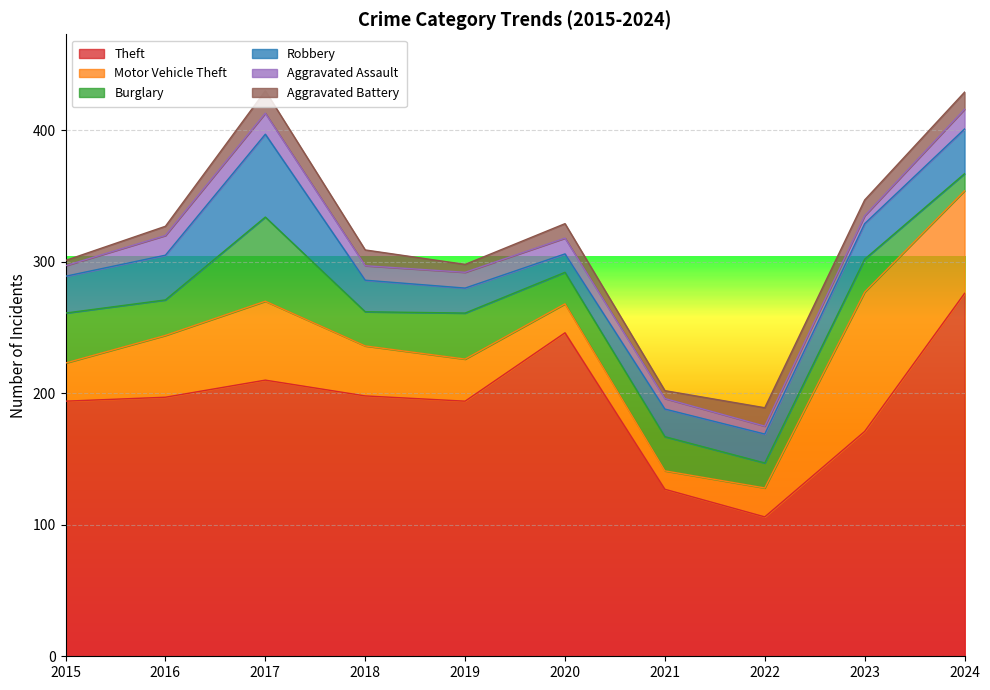

What is the sum of all Aggravated Assault values?

109